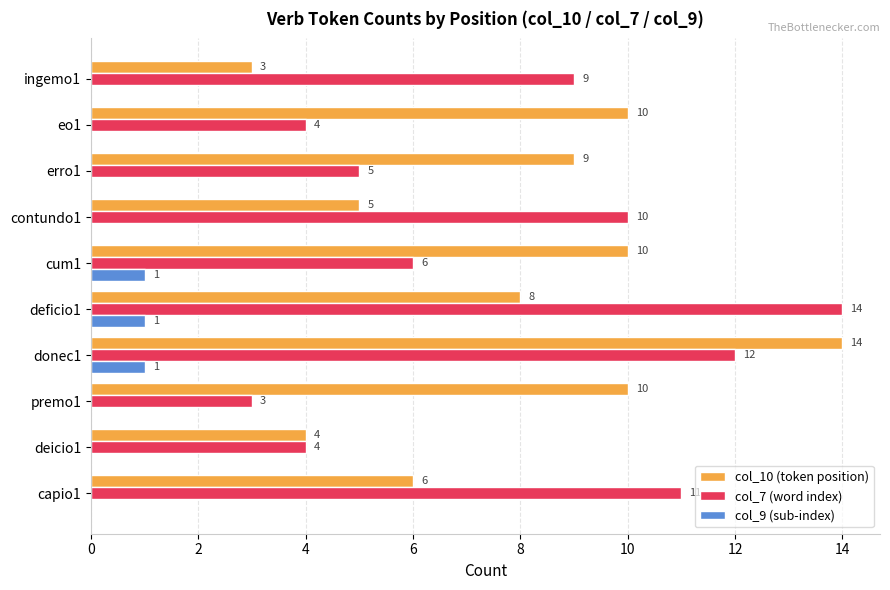

The col_7 (word index) series shows 2 at erro1. True or false?

False